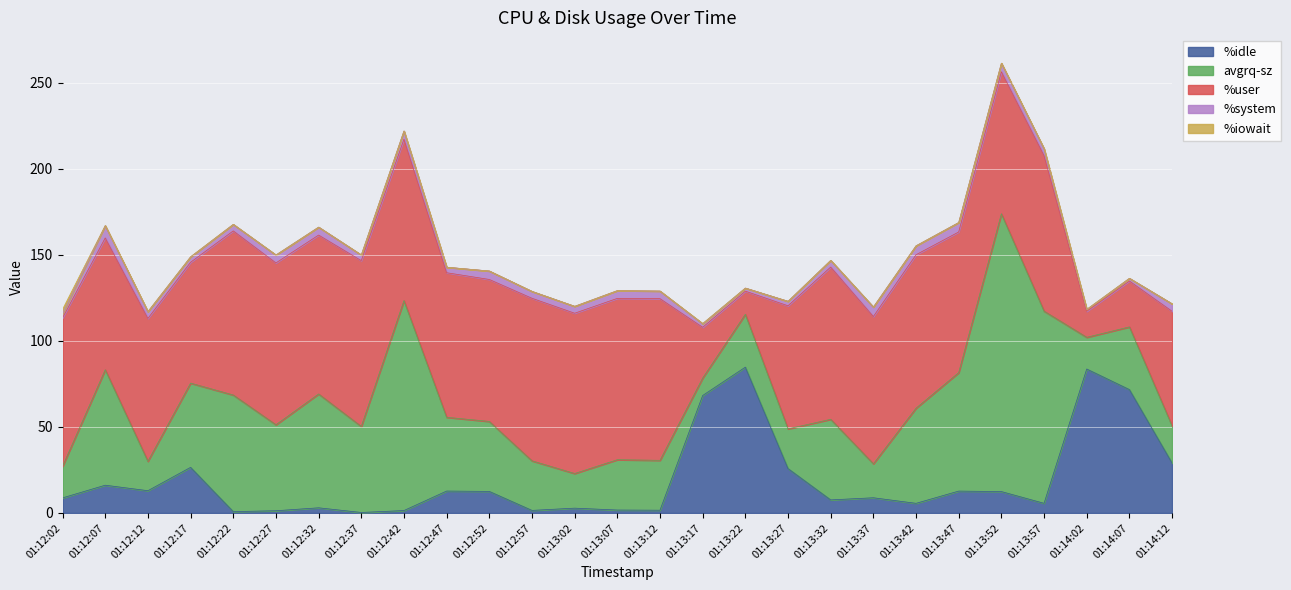

True or false: %system has a value of 7.5 at 01:14:12.

False